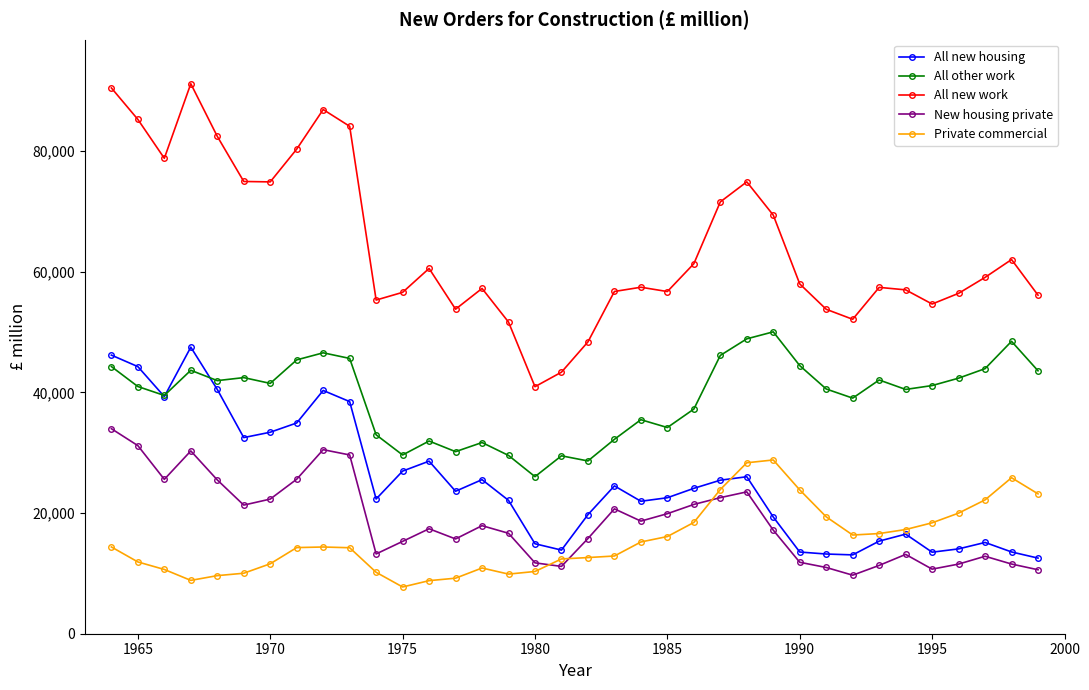

Which series has the largest total across all categories?

All new work